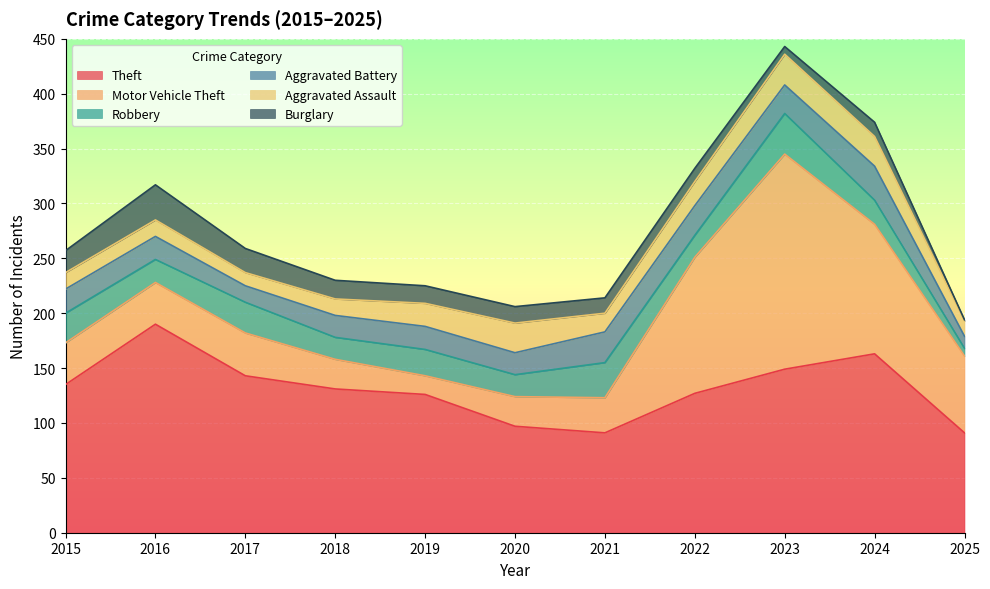

Reading left to right, transcribe all the data shown in this chart.

Theft: 135	190	143	131	126	97	91	127	149	163	91
Motor Vehicle Theft: 38	38	39	27	17	27	32	124	196	118	70
Robbery: 27	21	28	20	24	20	32	20	37	22	7
Aggravated Battery: 22	21	15	20	21	20	28	27	26	31	11
Aggravated Assault: 15	15	12	15	21	27	17	22	28	27	14
Burglary: 20	32	22	17	16	15	14	12	7	13	1